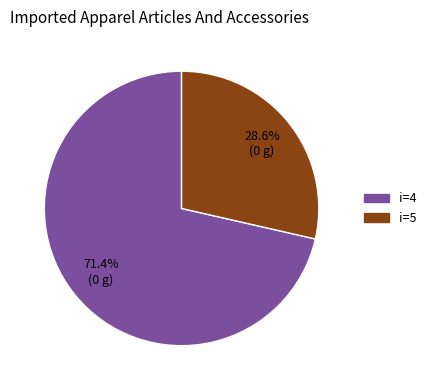

Is there a majority slice in this chart?

Yes